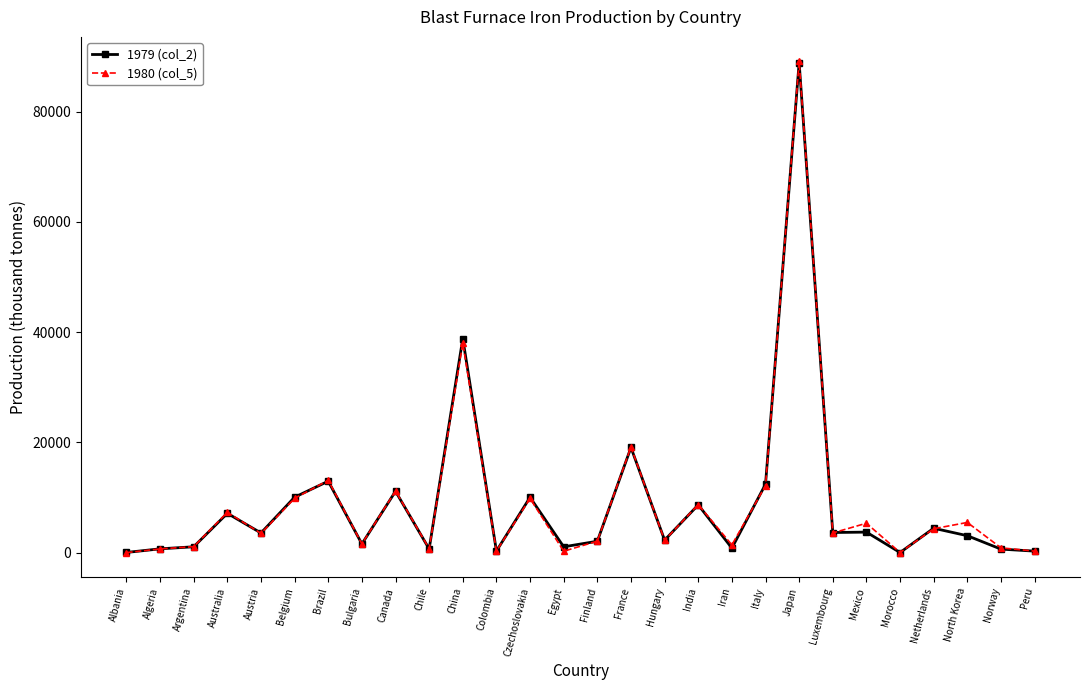

What is the value of the 1979 (col_2) point at the 9th from the left?

11126.3